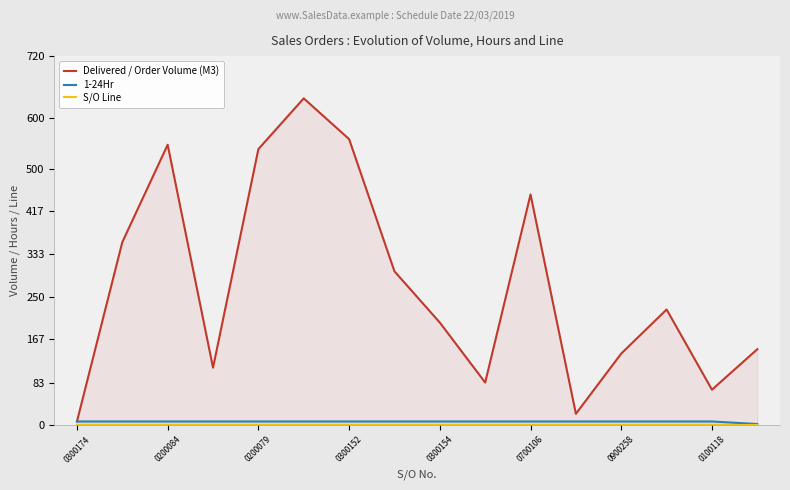

How many distinct data groups are displayed?

3